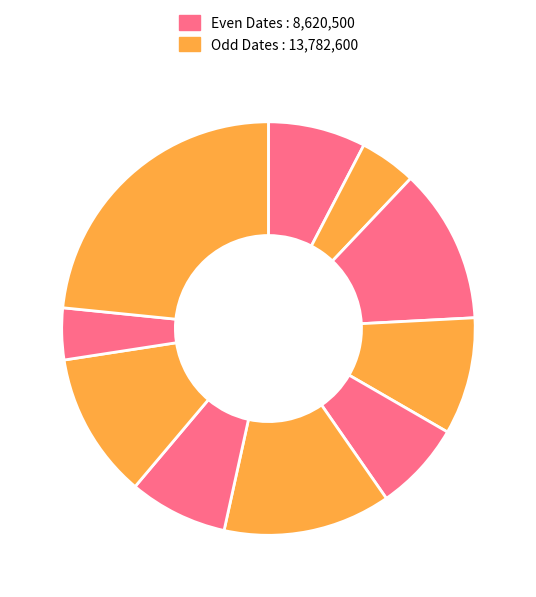

How many segments does this pie chart have?

10